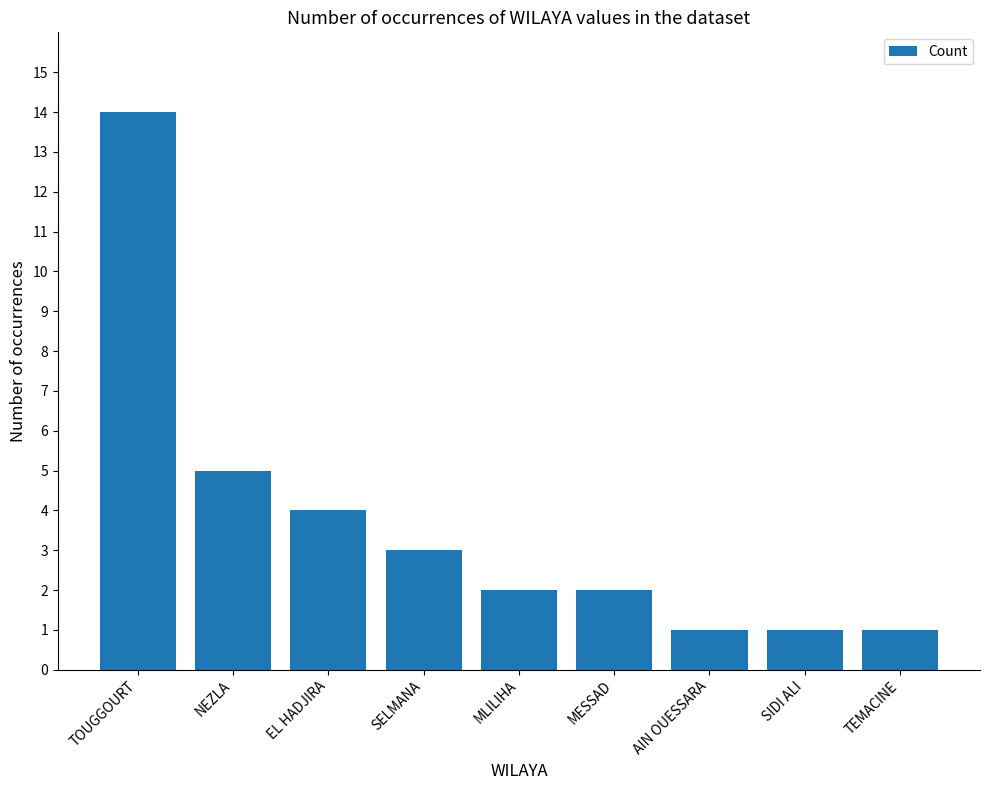

What is the maximum value shown in the chart?

14